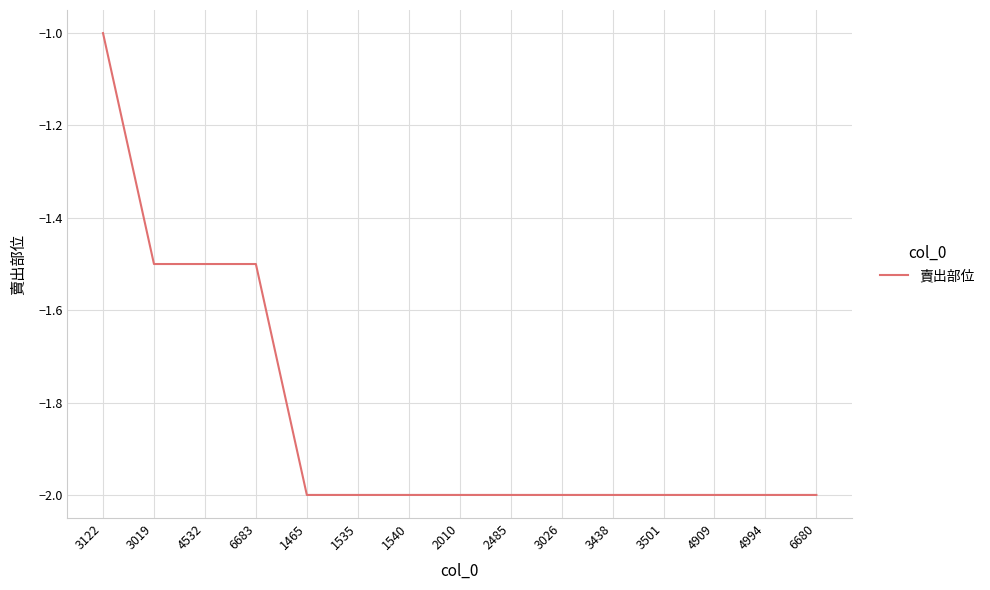

Is it true that the value at 3019 is -1.5?

True